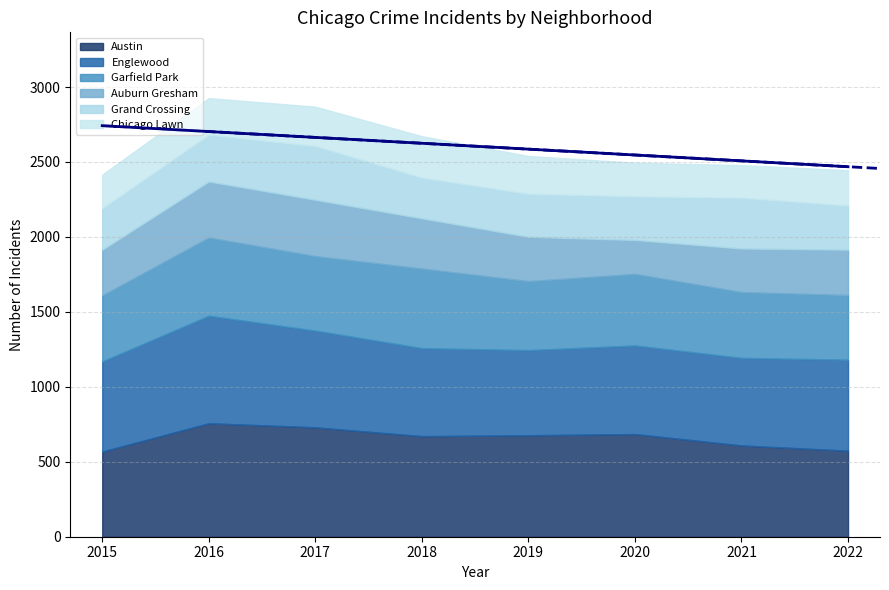

How many values in the Chicago Lawn series exceed 244?

3